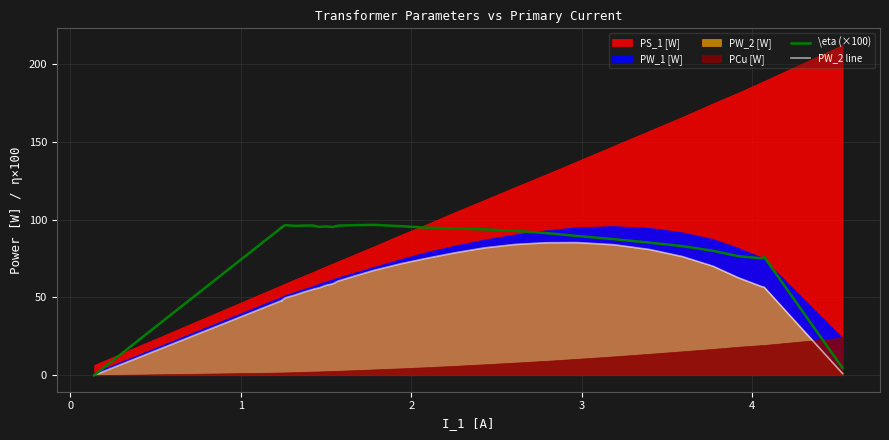

How many values in the \eta (×100) series are below 95?

15